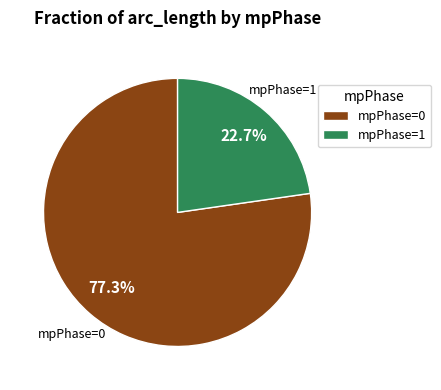

What is the ratio of the value at mpPhase=0 to the value at mpPhase=1?

3.4